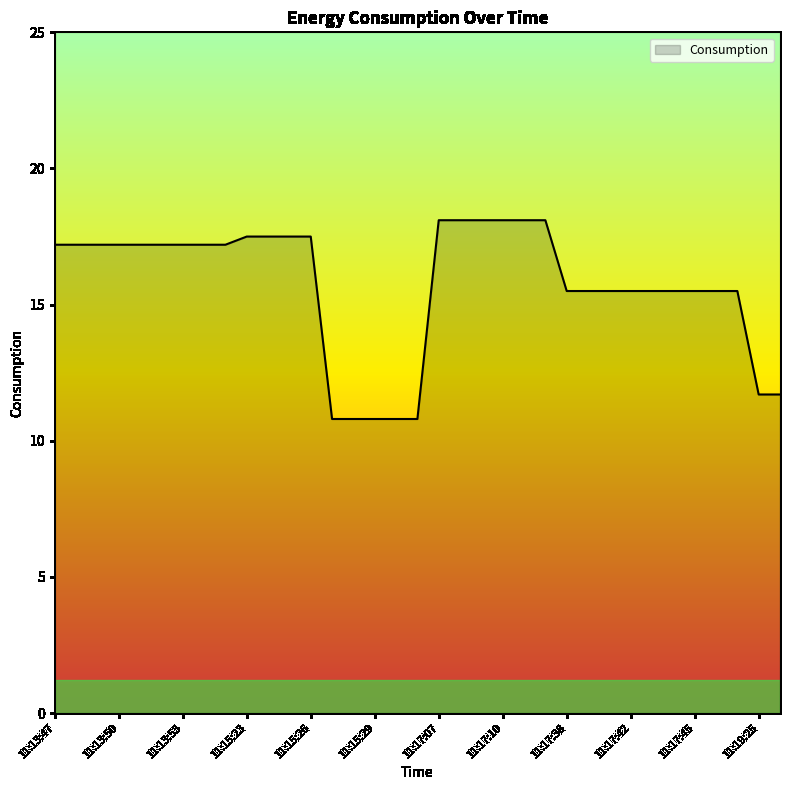

What is the minimum value shown in the chart?

10.8